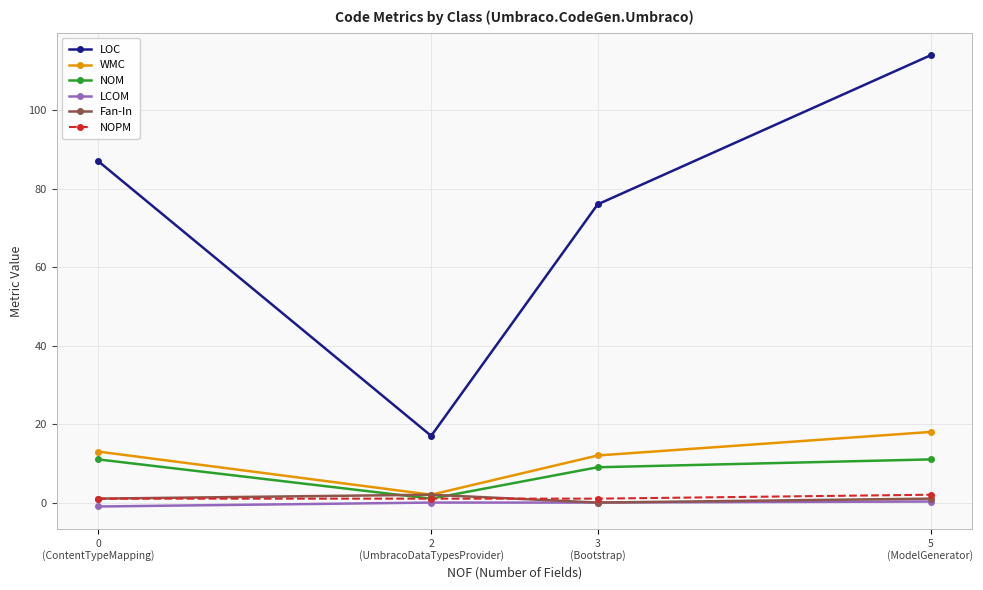

In WMC, how many points are lower than both neighbors (excluding endpoints)?

1